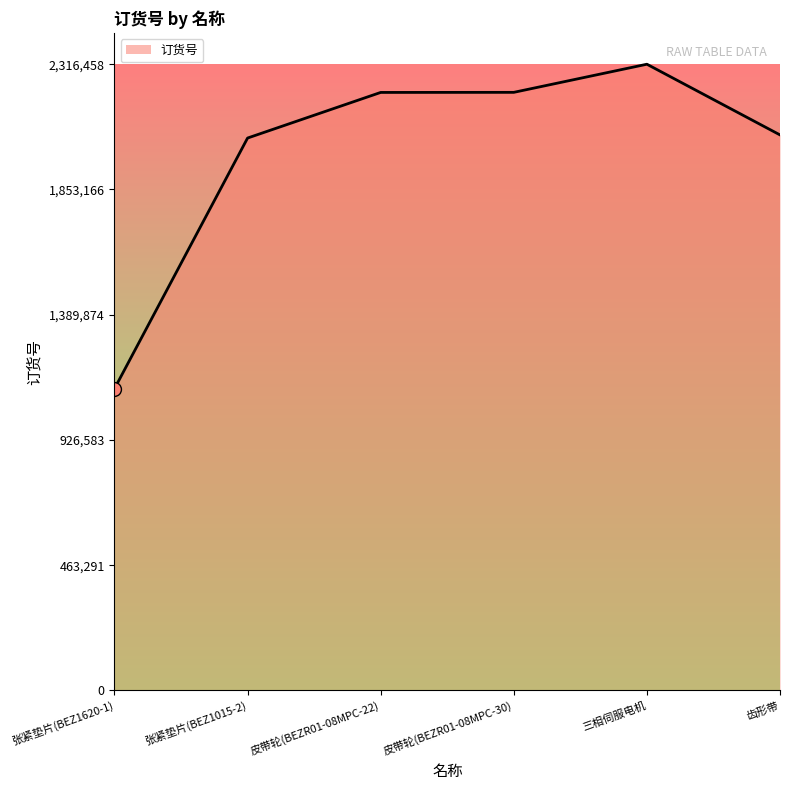

True or false: the data has more than 2 interior local peaks.

False